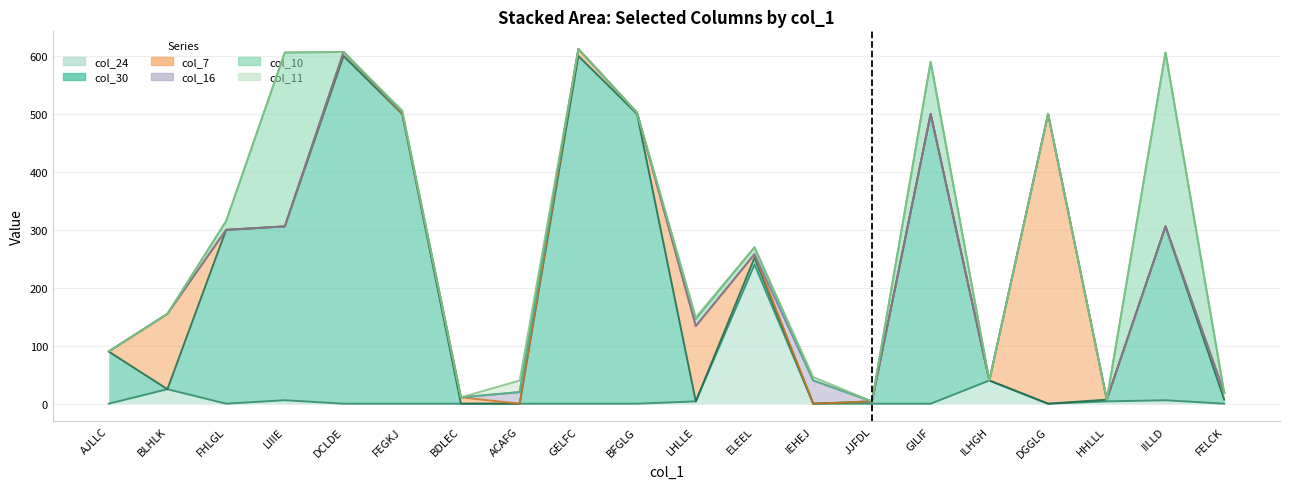

Reading right to left, extract all data points from this chart.

col_24: FELCK=0	IILLD=6	HHLLL=4	DGGLG=0	ILHGH=40	GILIF=0	JJFDL=0	IEHEJ=0	ELEEL=240	LHLLE=4	BFGLG=0	GELFC=0	ACAFG=0	BDLEC=0	FEGKJ=0	DCLDE=0	LIIIE=6	FHLGL=0	BLHLK=25	AJLLC=0
col_30: FELCK=7	IILLD=300	HHLLL=3	DGGLG=0	ILHGH=0	GILIF=500	JJFDL=4	IEHEJ=0	ELEEL=12	LHLLE=0	BFGLG=500	GELFC=600	ACAFG=0	BDLEC=0	FEGKJ=500	DCLDE=600	LIIIE=300	FHLGL=300	BLHLK=0	AJLLC=90
col_7: FELCK=12	IILLD=0	HHLLL=0	DGGLG=500	ILHGH=0	GILIF=0	JJFDL=0	IEHEJ=0	ELEEL=6	LHLLE=130	BFGLG=2	GELFC=12	ACAFG=0	BDLEC=11	FEGKJ=0	DCLDE=7	LIIIE=0	FHLGL=0	BLHLK=130	AJLLC=0
col_16: FELCK=0	IILLD=0	HHLLL=0	DGGLG=0	ILHGH=0	GILIF=0	JJFDL=0	IEHEJ=40	ELEEL=0	LHLLE=0	BFGLG=0	GELFC=0	ACAFG=20	BDLEC=0	FEGKJ=2	DCLDE=0	LIIIE=0	FHLGL=0	BLHLK=0	AJLLC=0
col_10: FELCK=0	IILLD=300	HHLLL=0	DGGLG=0	ILHGH=0	GILIF=90	JJFDL=0	IEHEJ=0	ELEEL=12	LHLLE=12	BFGLG=0	GELFC=0	ACAFG=0	BDLEC=0	FEGKJ=2	DCLDE=0	LIIIE=300	FHLGL=15	BLHLK=0	AJLLC=0
col_11: FELCK=0	IILLD=0	HHLLL=0	DGGLG=0	ILHGH=0	GILIF=0	JJFDL=0	IEHEJ=6	ELEEL=0	LHLLE=3	BFGLG=0	GELFC=0	ACAFG=20	BDLEC=0	FEGKJ=2	DCLDE=0	LIIIE=0	FHLGL=0	BLHLK=0	AJLLC=0